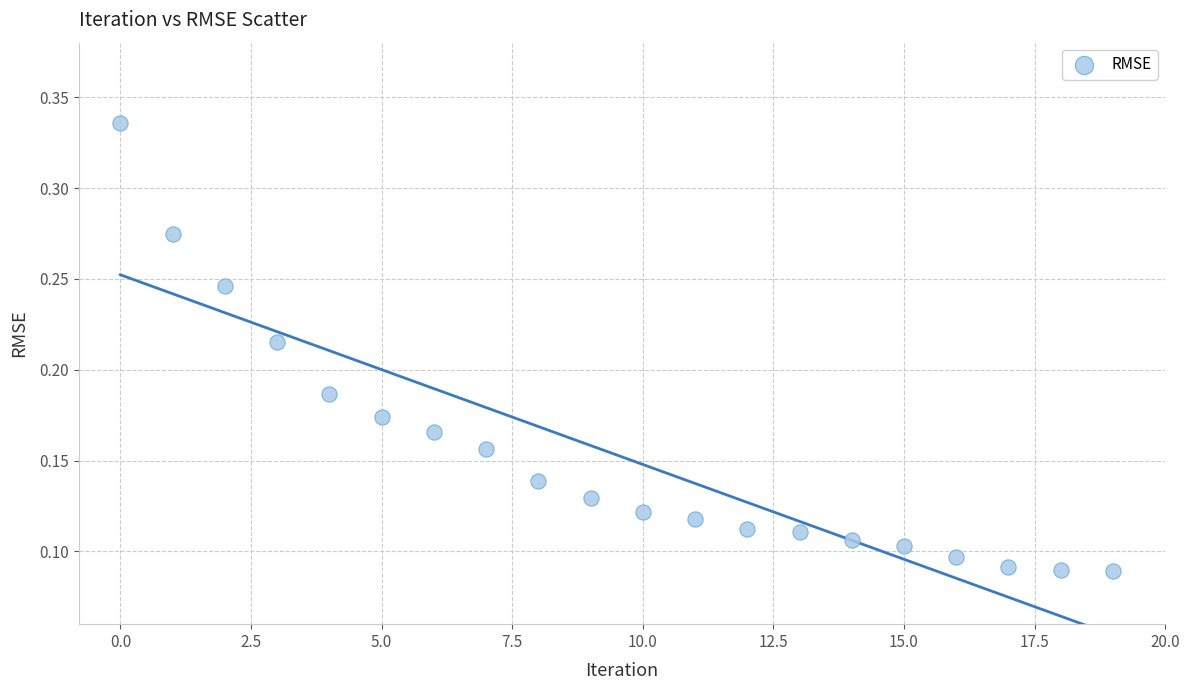

How many points are shown in the scatter plot?

20